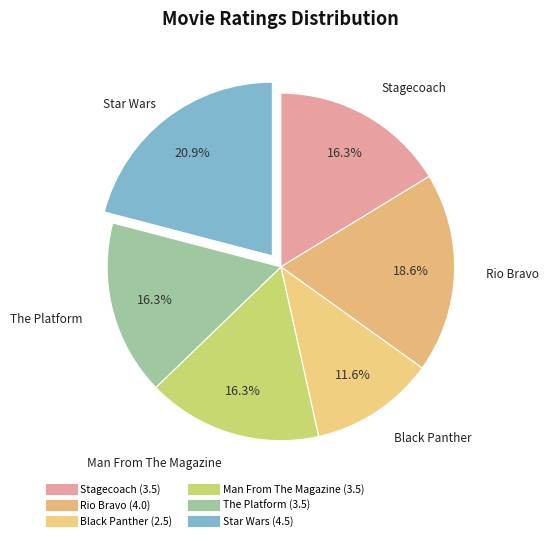

How much of the chart is everything except Black Panther?

88.4%